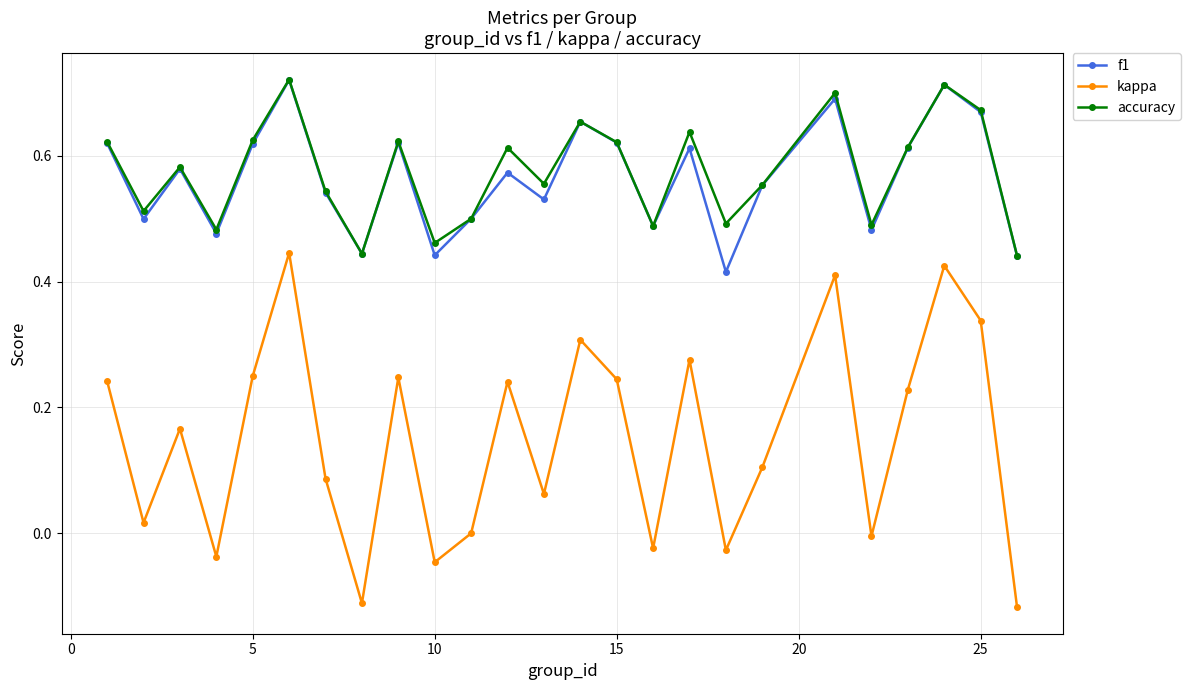

True or false: accuracy and kappa cross at least once.

False